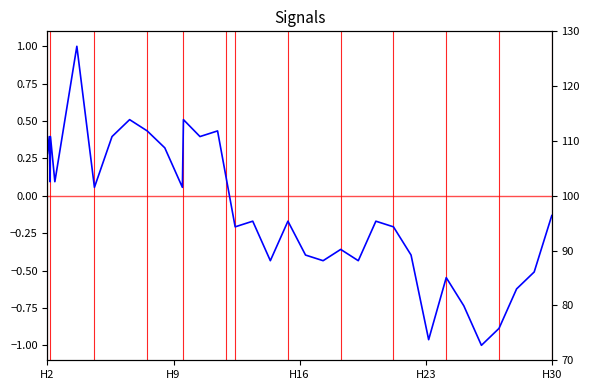

Reading right to left, transcribe all the data shown in this chart.

-0.1	-0.5	-0.6	-0.9	-1.0	-0.7	-0.5	-1.0	-0.4	-0.2	-0.2	-0.4	-0.4	-0.4	-0.4	-0.2	-0.4	-0.2	-0.2	0.4	0.4	0.5	0.1	0.3	0.4	0.5	0.4	0.1	1.0	0.1	0.4	0.1	0.4	0.3